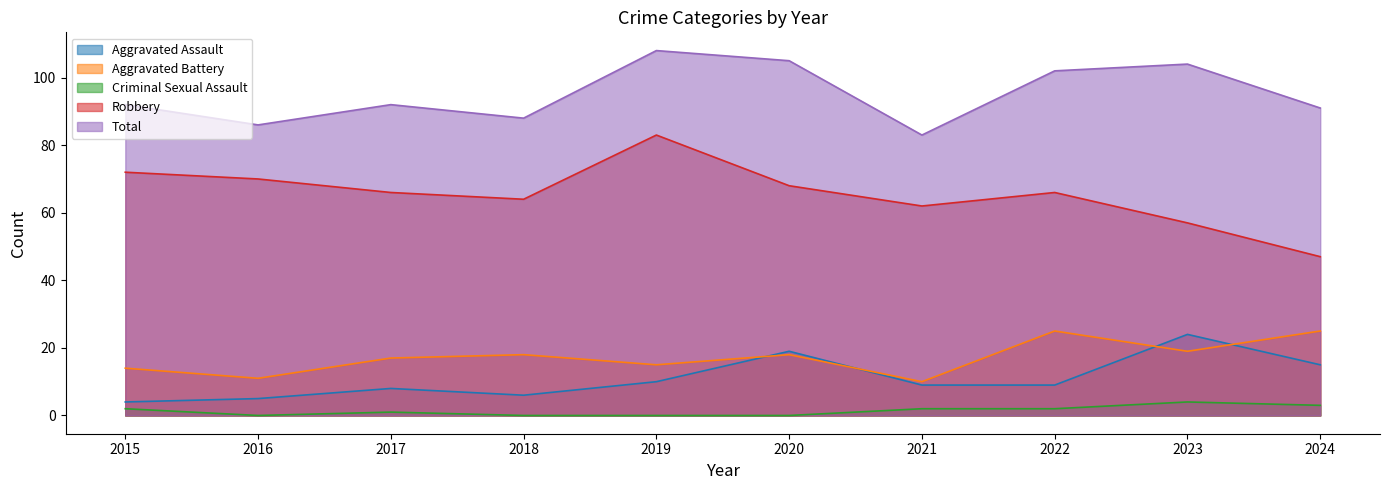

What is the total value across all series at 2024?

181